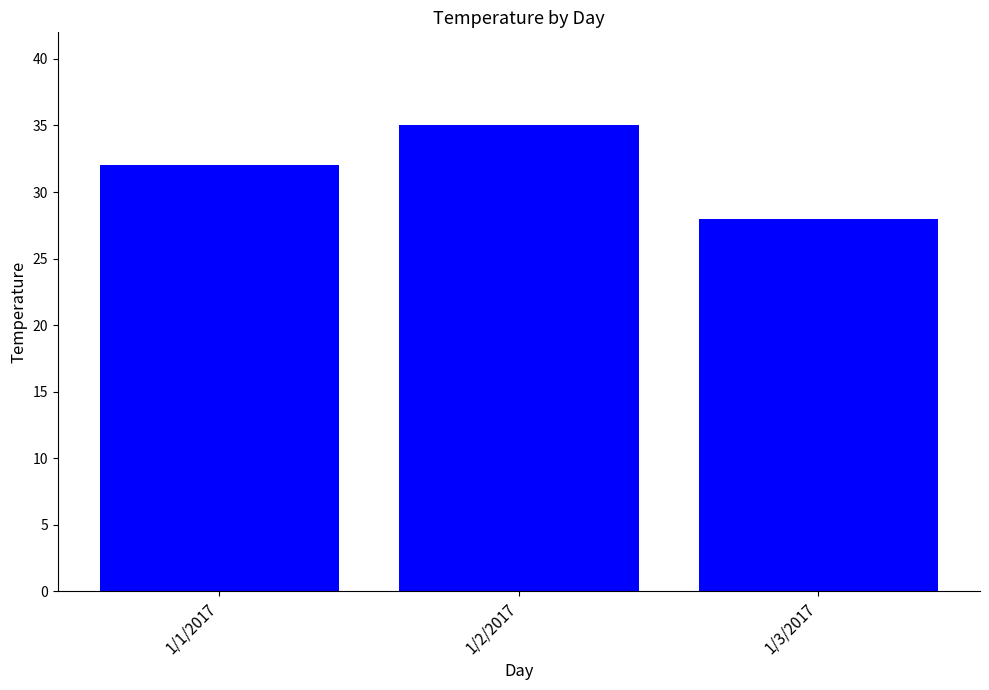

Is it true that the value at 1/3/2017 is 15?

False